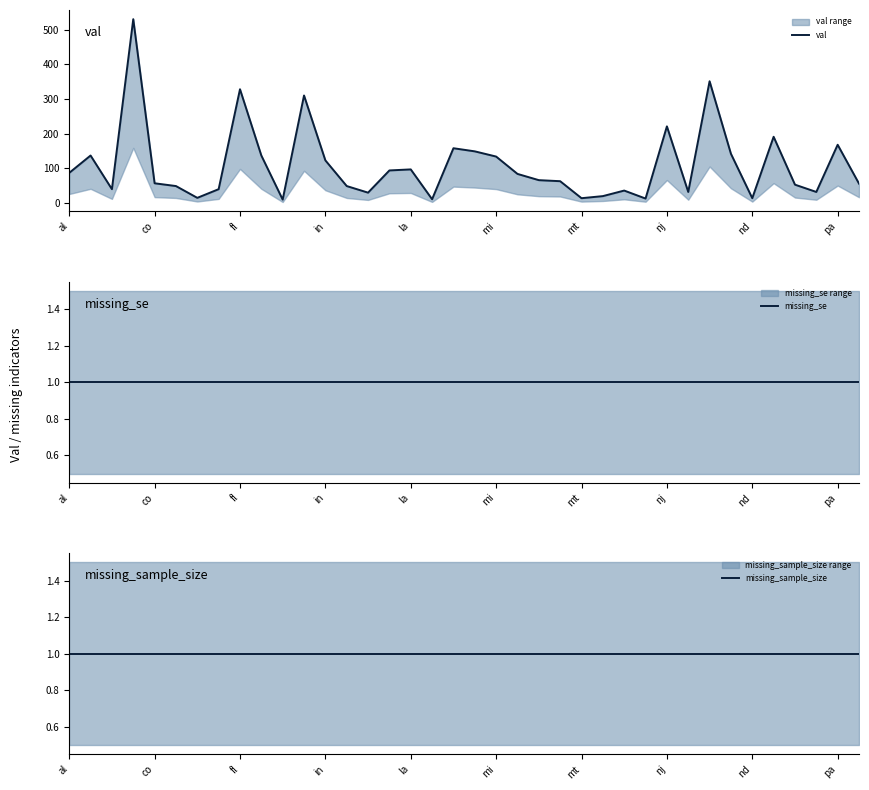

How many data points in val are above 66?

18